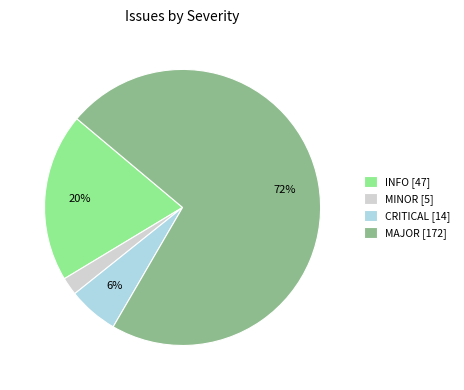

Is there any slice that represents more than half of the pie?

Yes